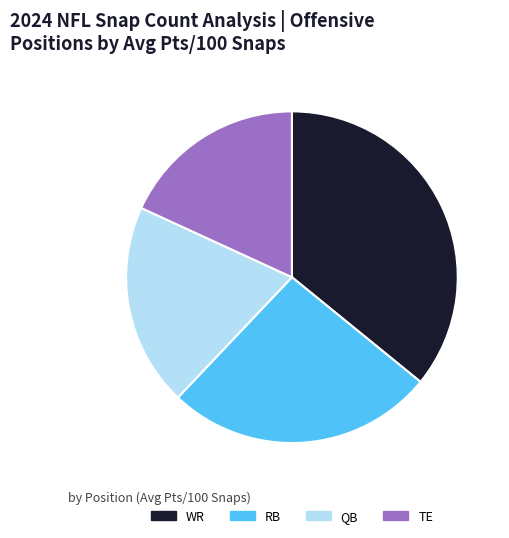

How many slices are in this pie chart?

4